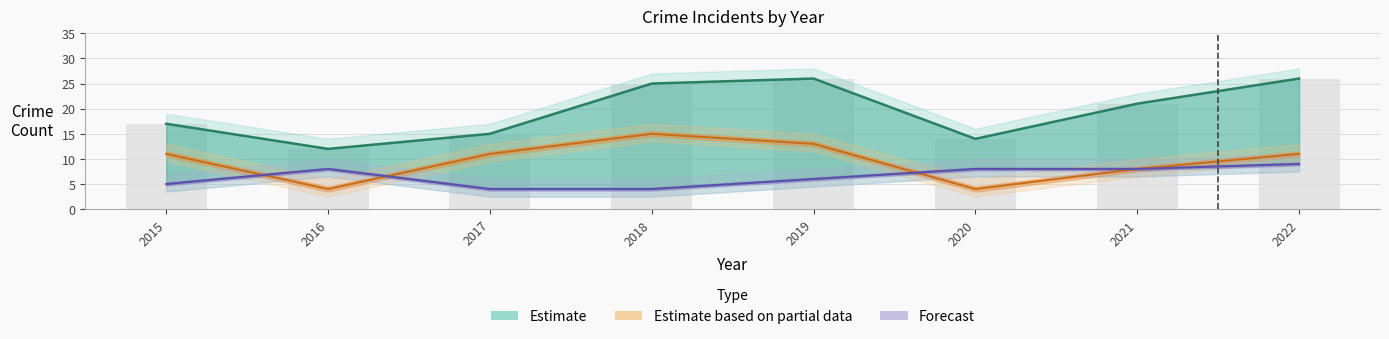

Reading left to right, transcribe all the data shown in this chart.

Estimate: 2015=17	2016=12	2017=15	2018=25	2019=26	2020=14	2021=21	2022=26
Estimate based on partial data: 2015=11	2016=4	2017=11	2018=15	2019=13	2020=4	2021=8	2022=11
Forecast: 2015=5	2016=8	2017=4	2018=4	2019=6	2020=8	2021=8	2022=9